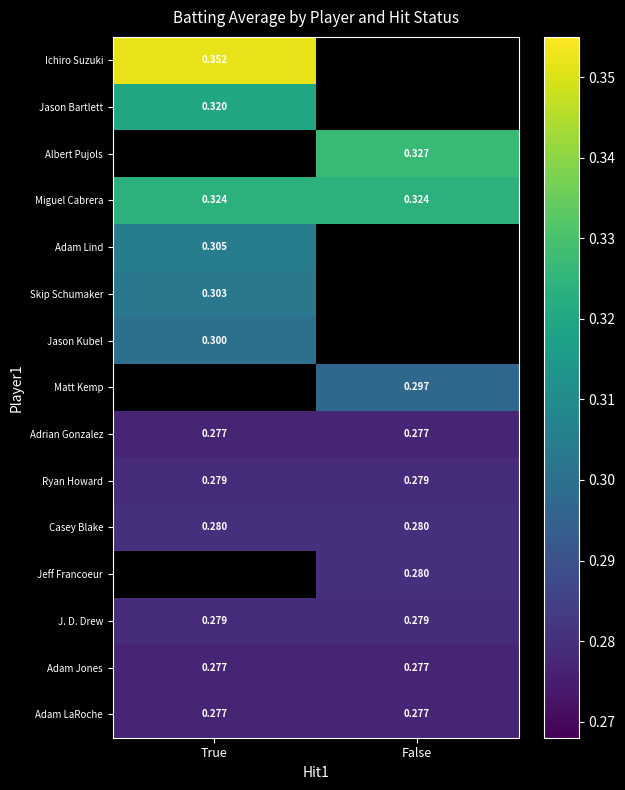

Is it true that Adam Jones equals 0.5 at False?

False